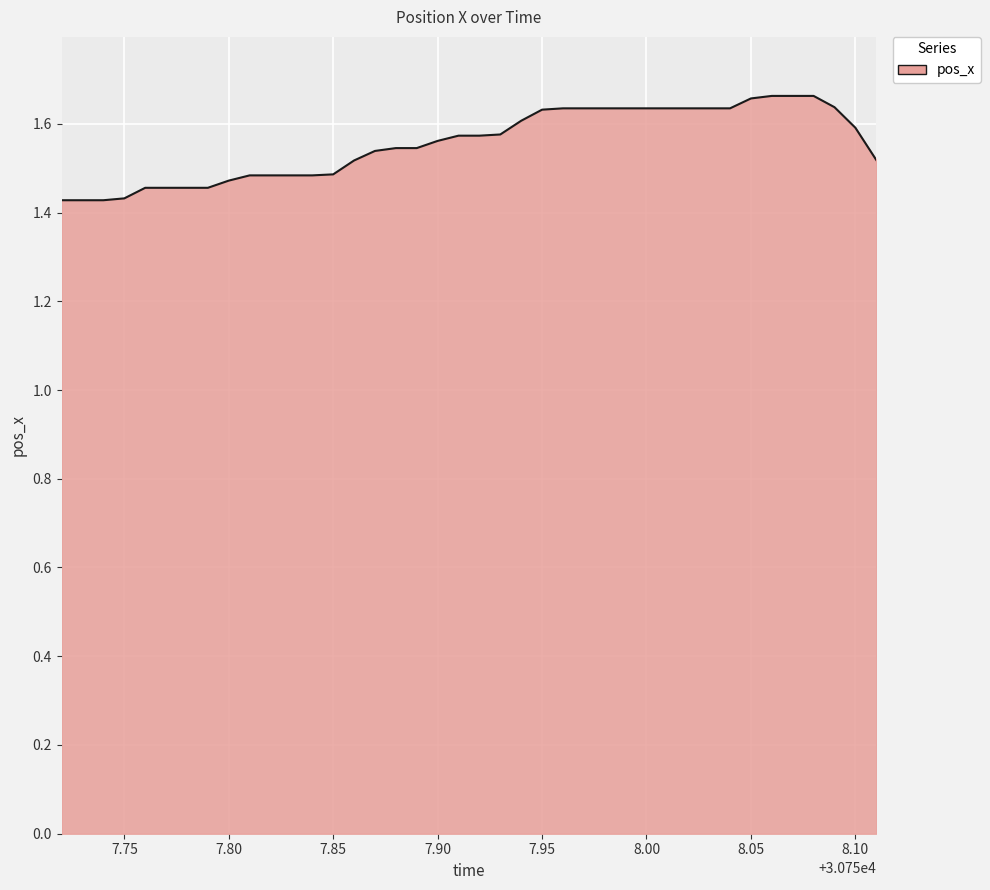

How many lines are shown in the chart?

1